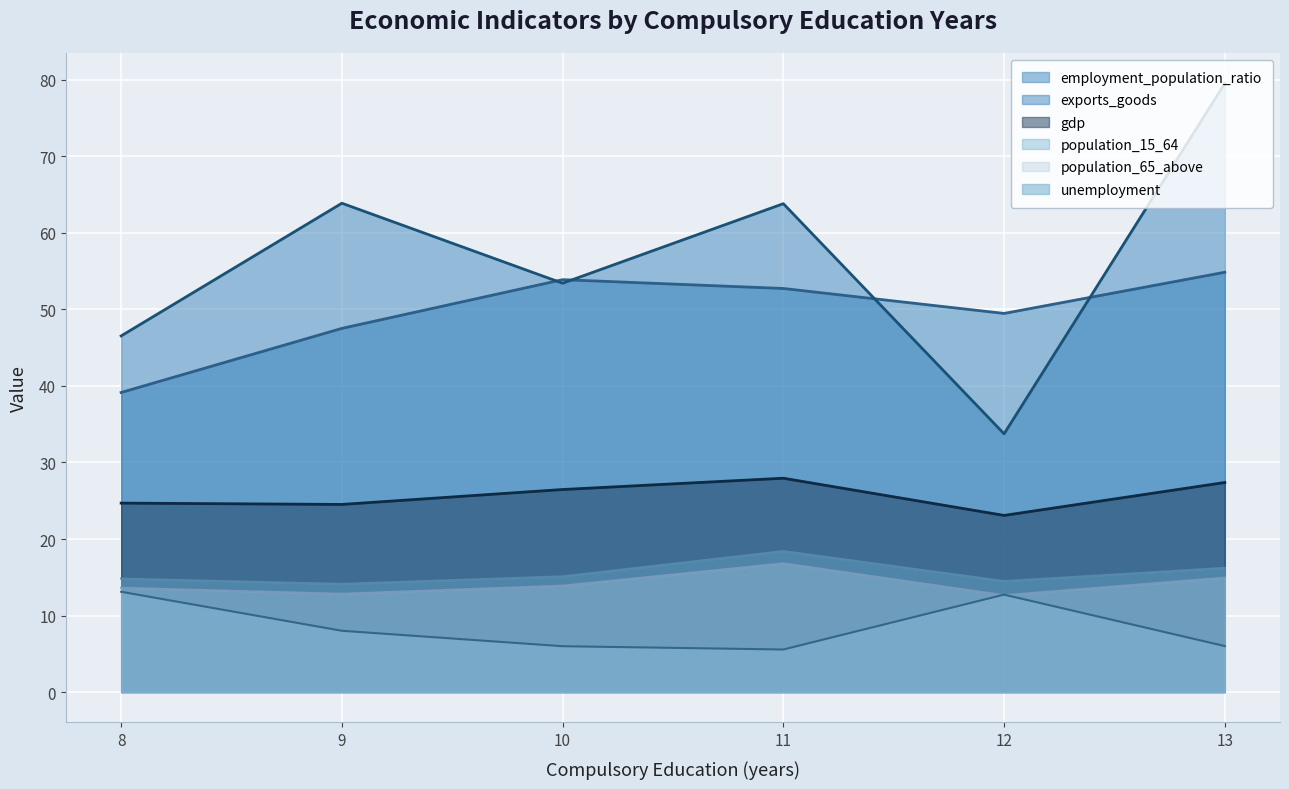

Reading right to left, list all the values displayed in this chart.

employment_population_ratio: 13=54.9	12=49.5	11=52.7	10=53.9	9=47.5	8=39.1
exports_goods: 13=79.5	12=33.7	11=63.8	10=53.4	9=63.9	8=46.5
gdp: 13=27.4	12=23.1	11=27.9	10=26.5	9=24.5	8=24.7
population_15_64: 13=16.2	12=14.5	11=18.4	10=15.1	9=14.1	8=14.8
population_65_above: 13=14.9	12=12.7	11=16.8	10=13.9	9=12.8	8=13.6
unemployment: 13=6.0	12=12.7	11=5.6	10=6.0	9=8.0	8=13.1